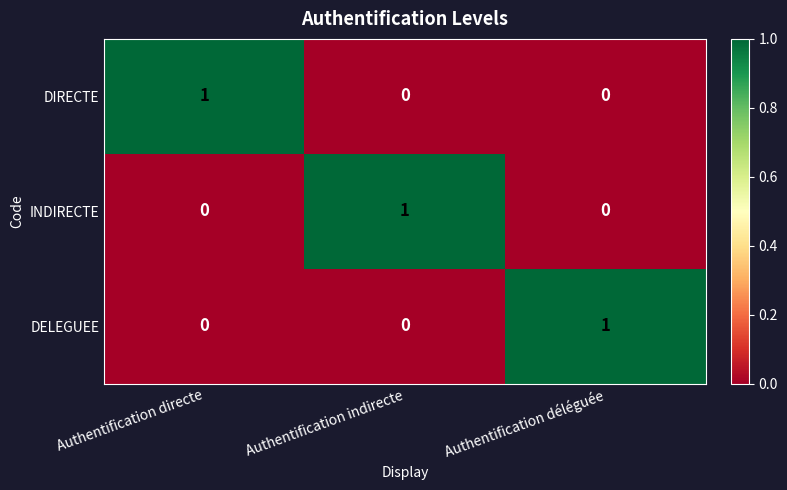

At which label does DELEGUEE reach its peak?

Authentification déléguée